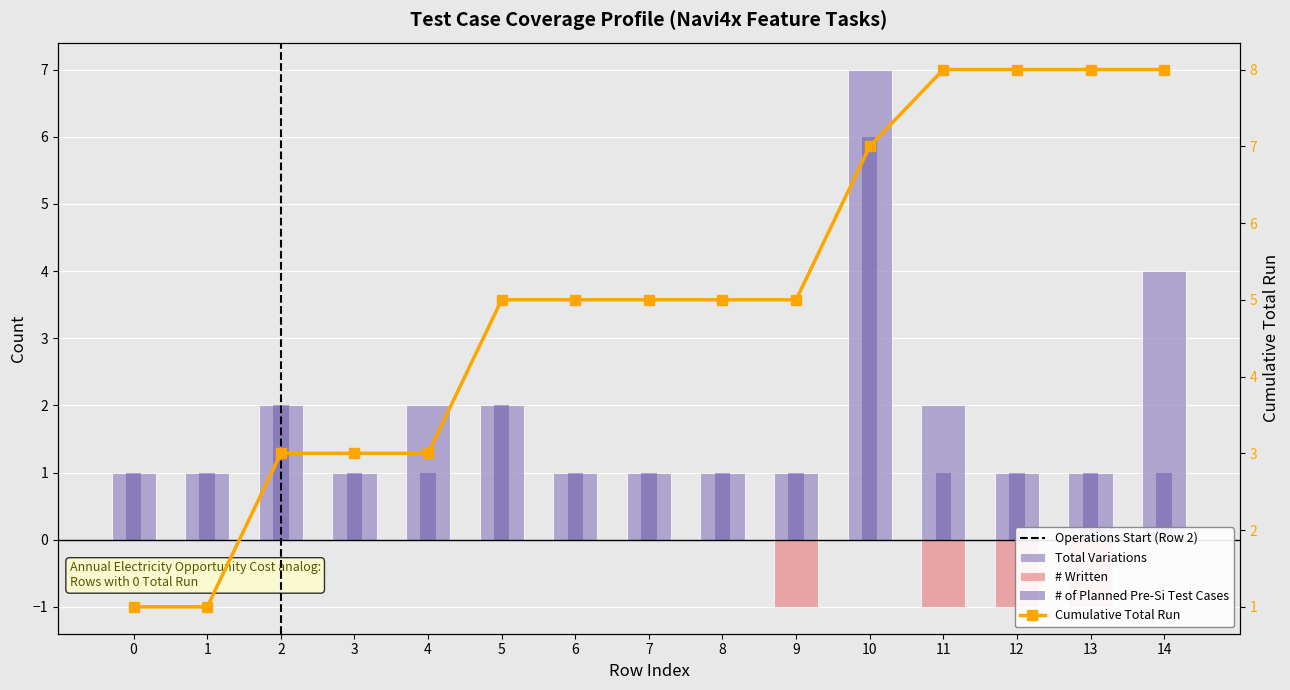

How many values in the Cumulative Total Run series are below 5?

5